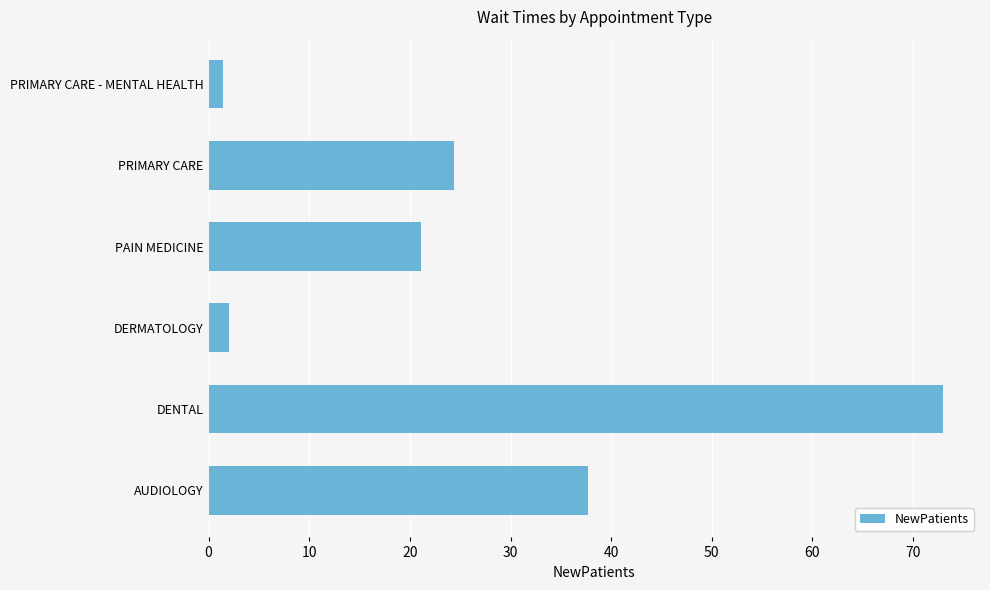

Which category has the highest value across all series?

DENTAL